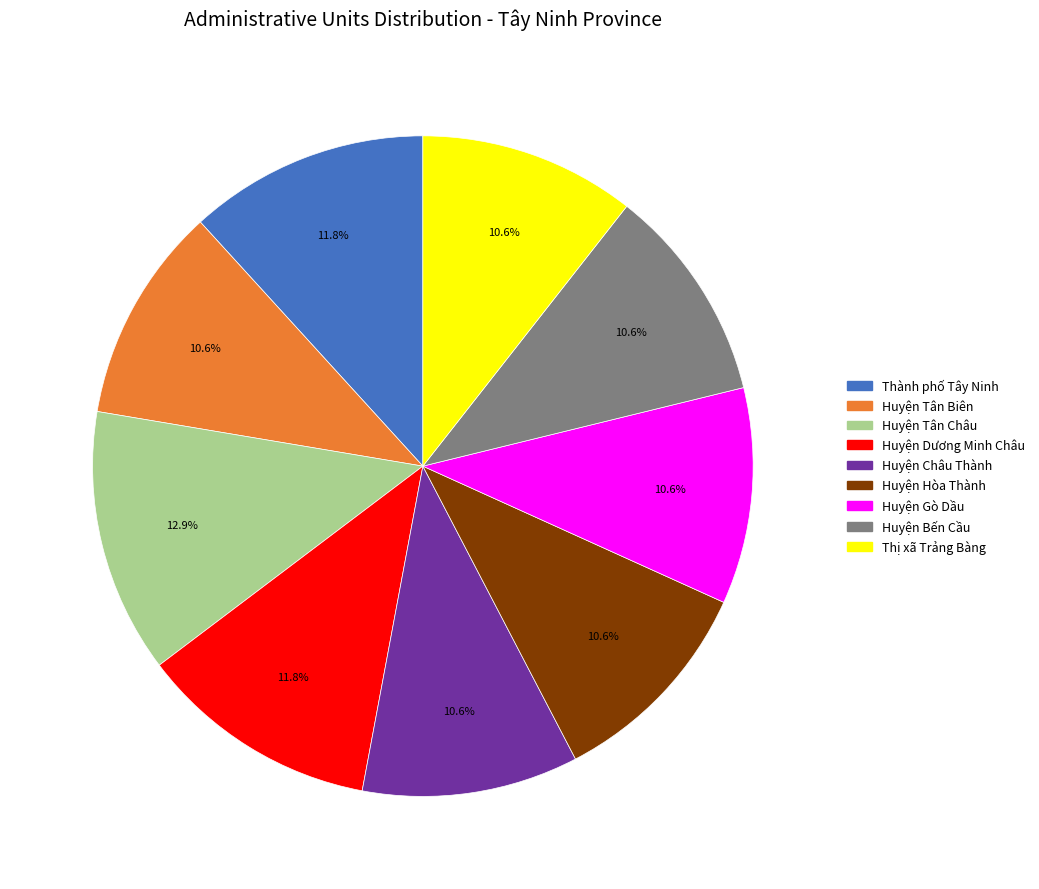

What portion of the pie excludes Huyện Tân Châu?

87.1%